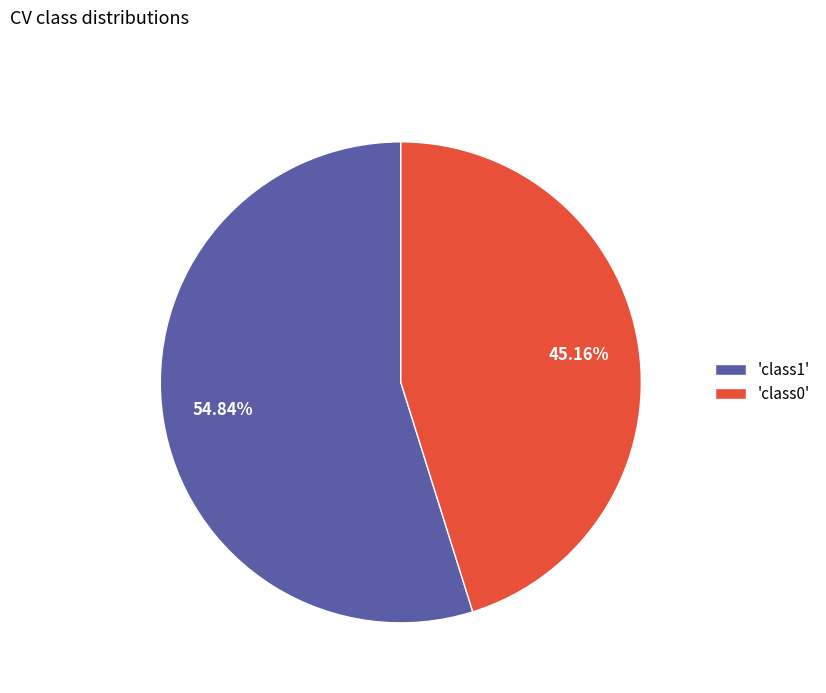

How many slices are in this pie chart?

2